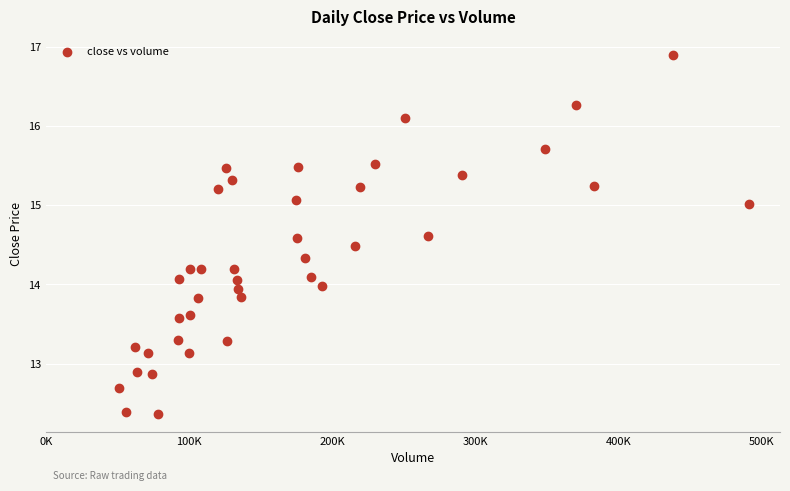

What is the range of Y values (max minus min)?

4.5